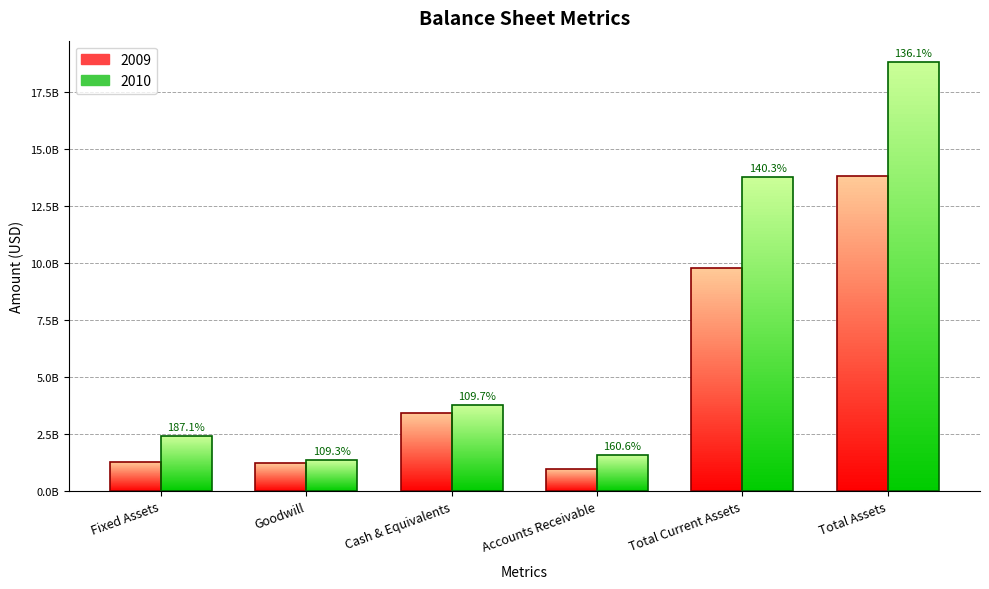

Which series has the widest spread of values?

2010